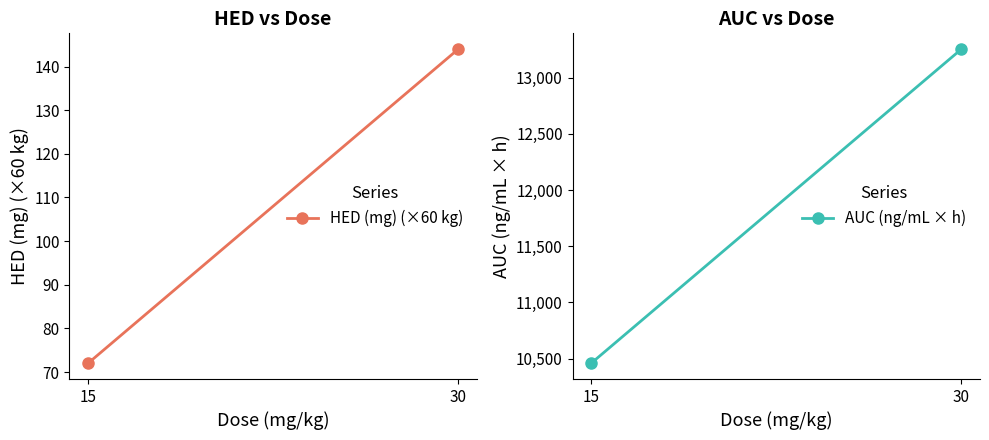

What is the approximate value of HED (mg) (×60 kg) at 30?

144